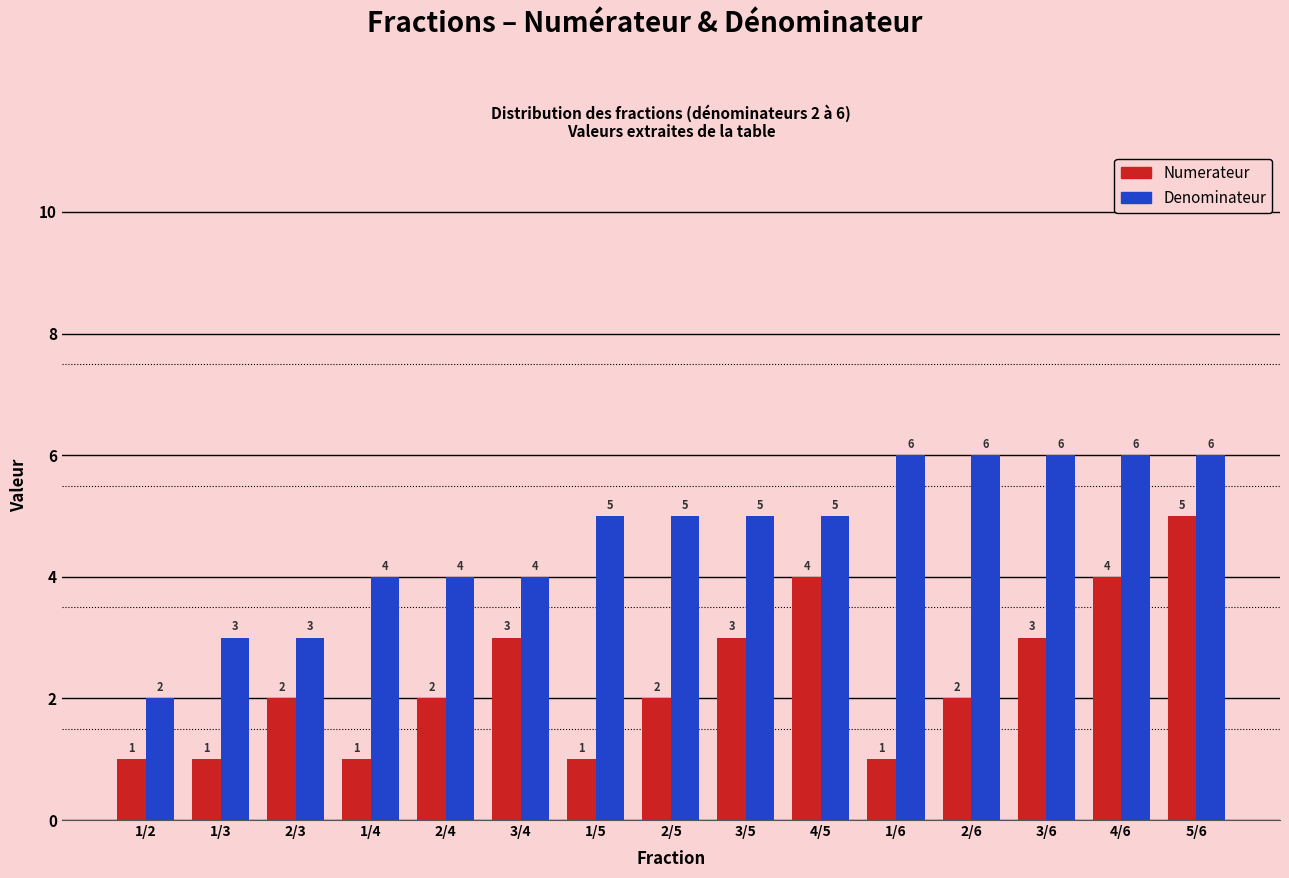

Which series changed the most between 1/3 and 3/6?

Denominateur